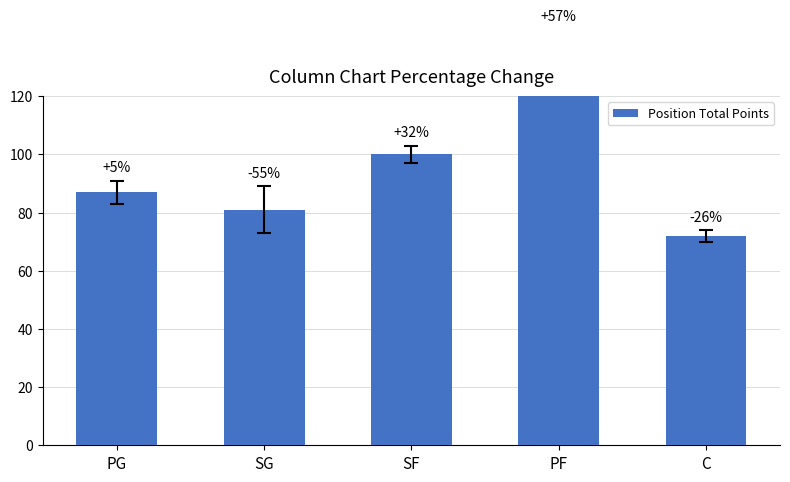

Does the chart contain any negative values?

No